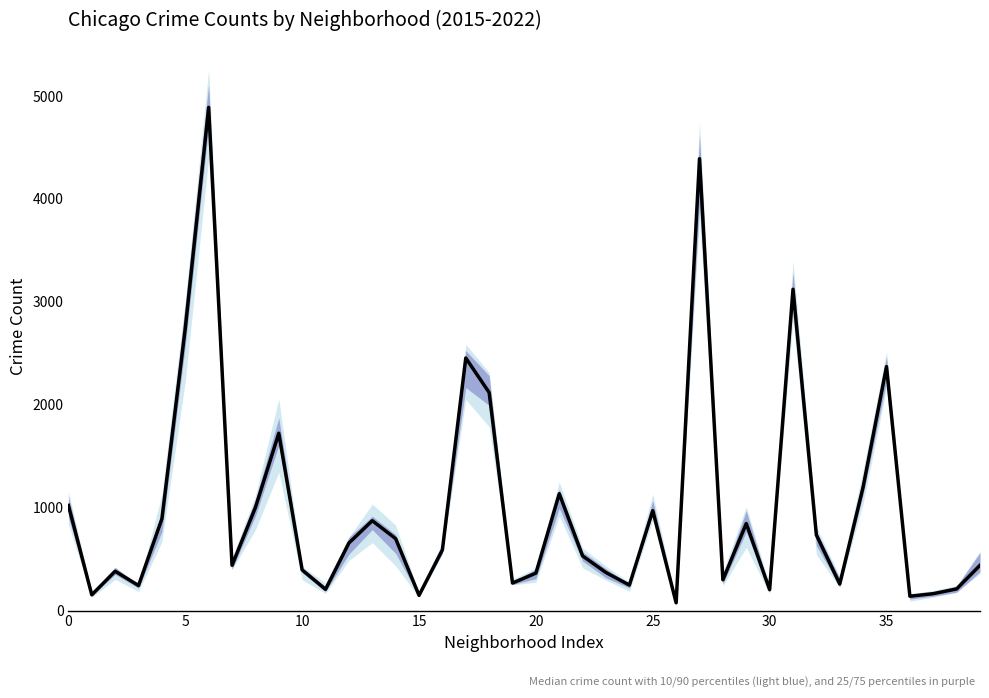

What value does the data have at 16?

590.5